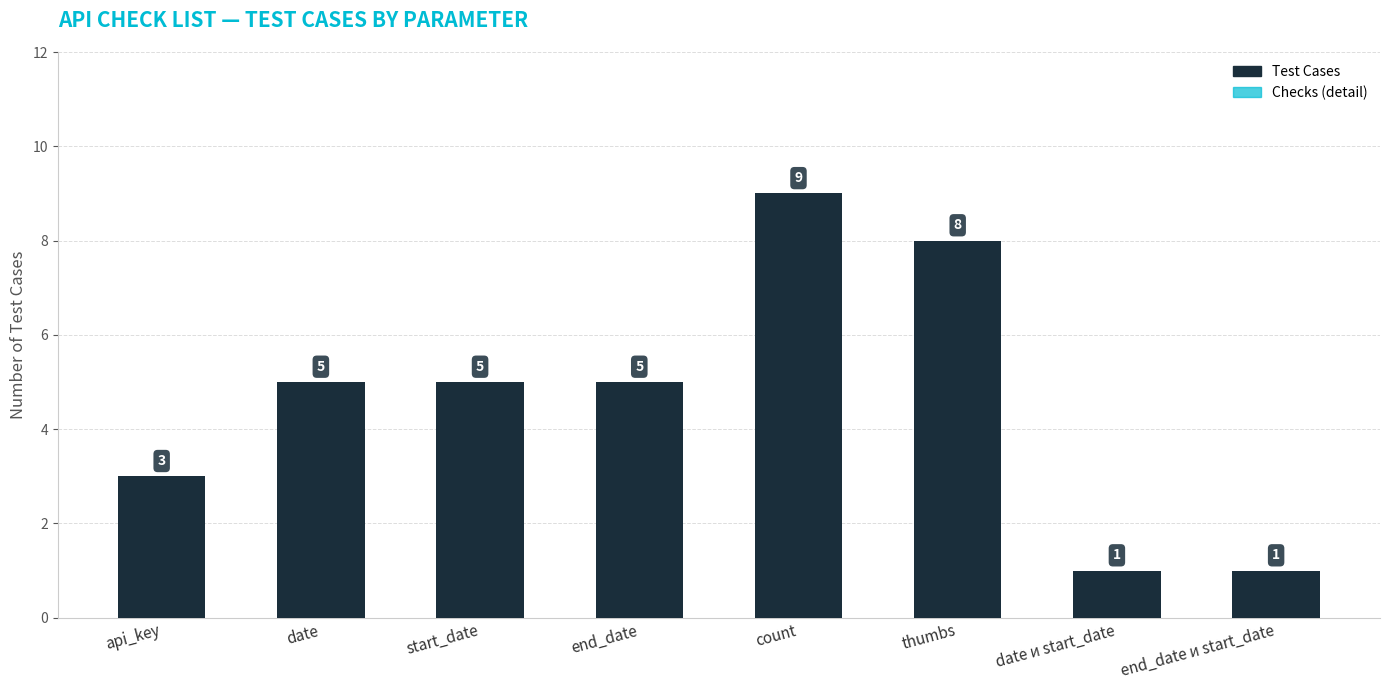

At which label does Checks (detail) first exceed 4?

count